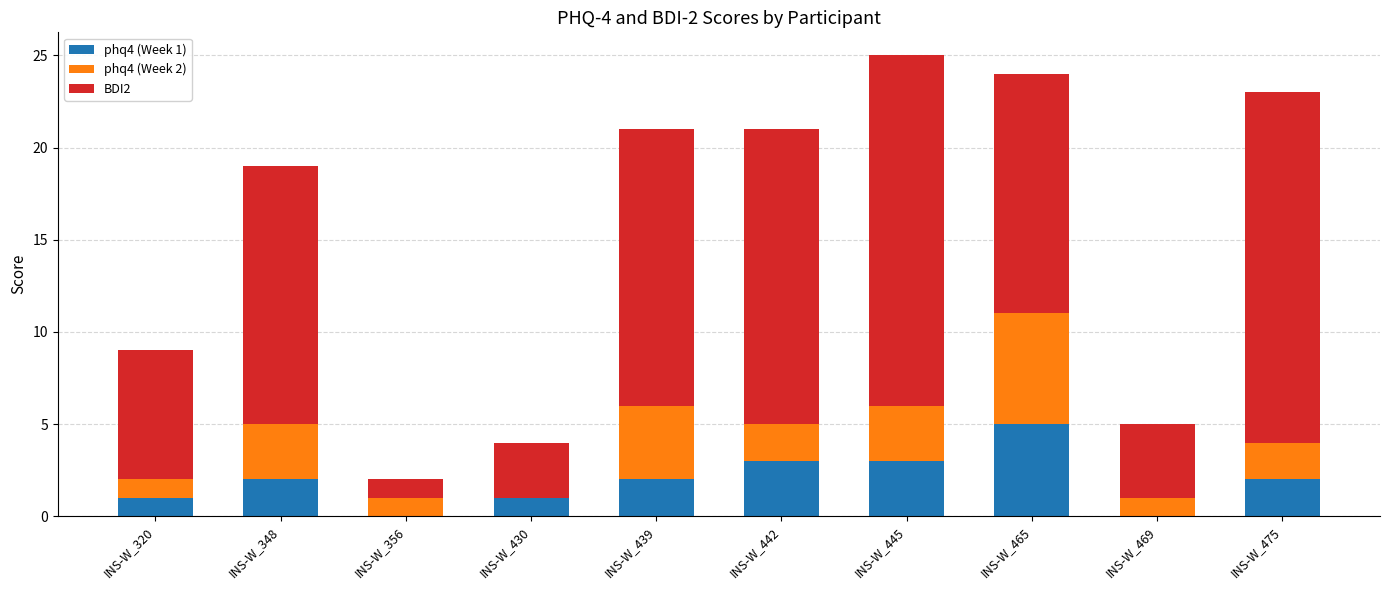

What is the difference between the phq4 (Week 1) values at INS-W_348 and INS-W_445?

1